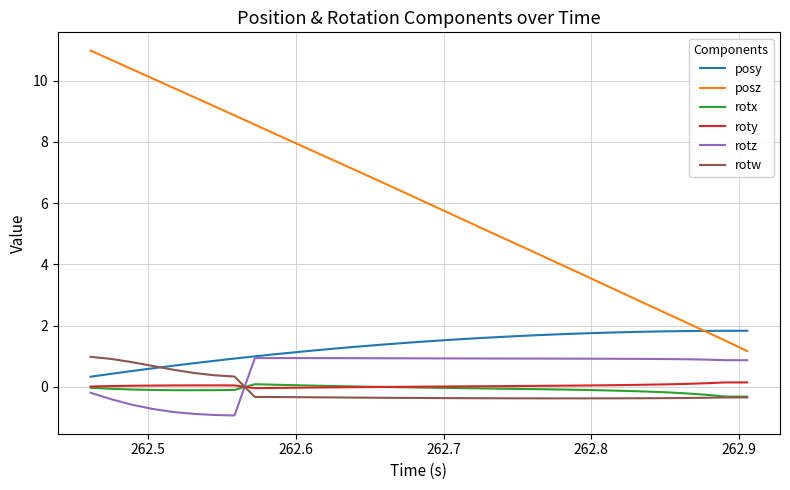

Which series has the largest total across all categories?

posz